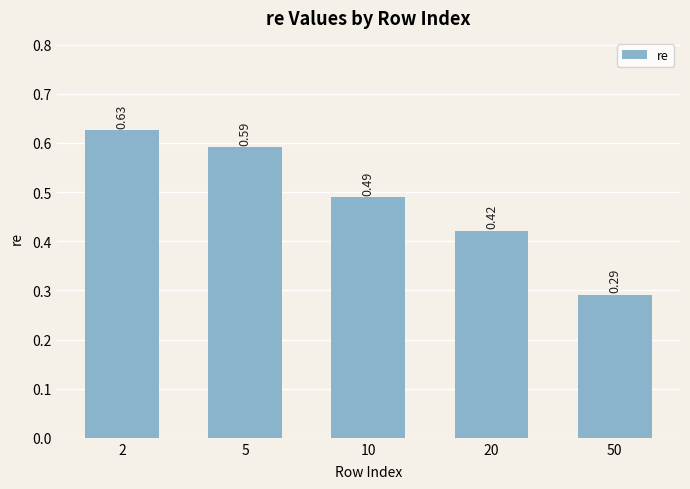

Which has a higher value, 2 or 10?

2